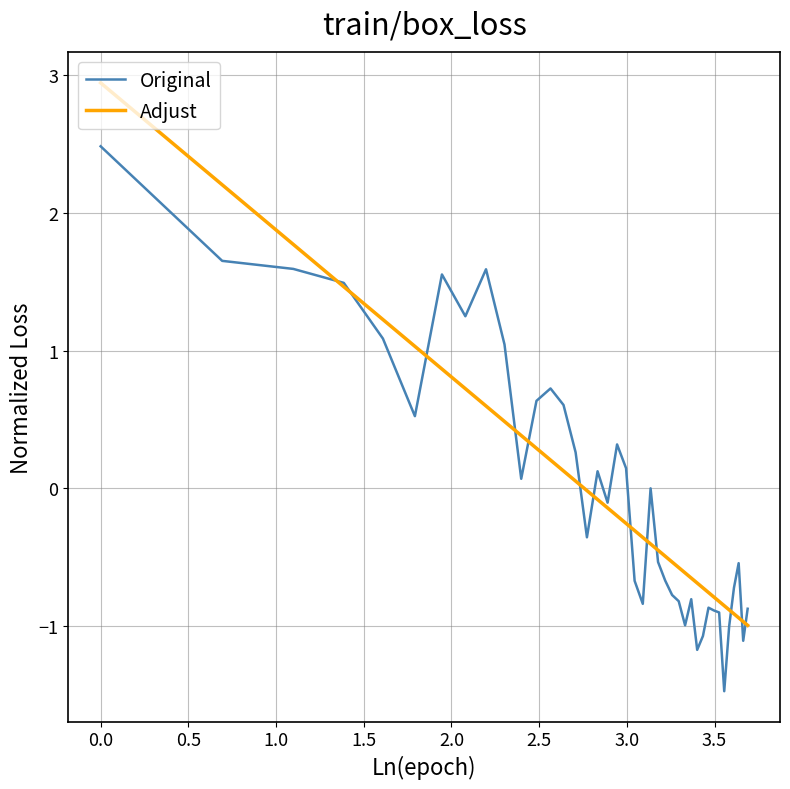

List the series in order of their peak value, highest first.

Adjust, Original